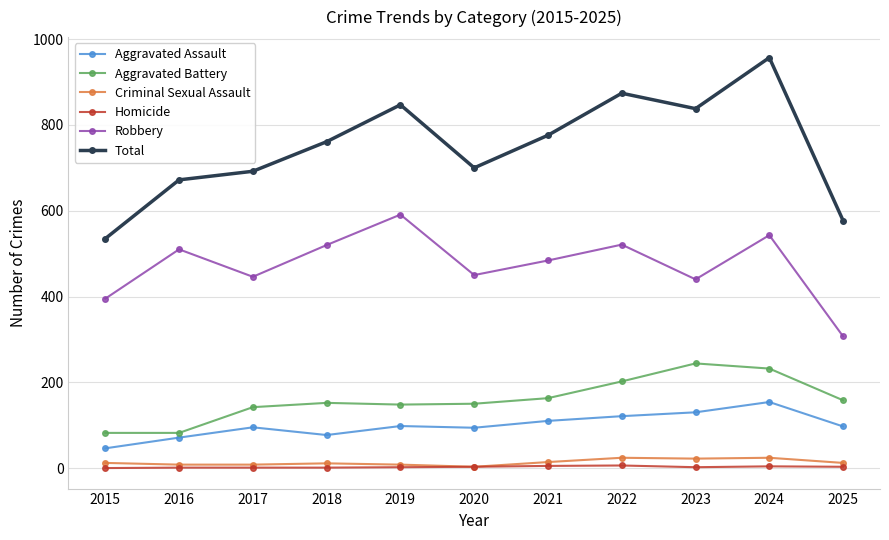

What is the difference between the highest and lowest values at 2023?

836